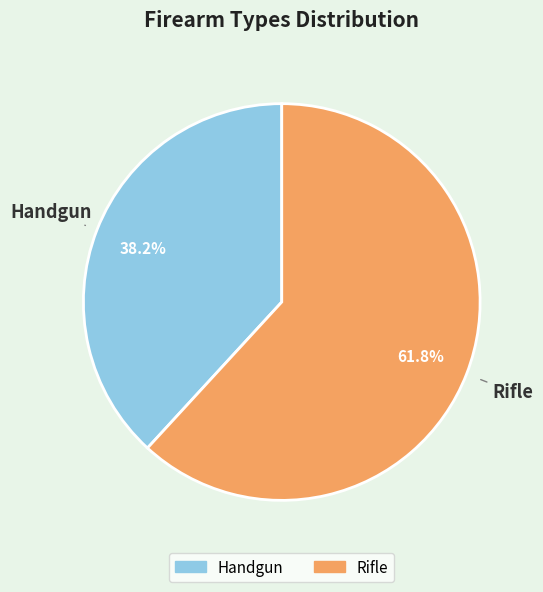

What percentage do Handgun and Rifle together represent?

100.0%